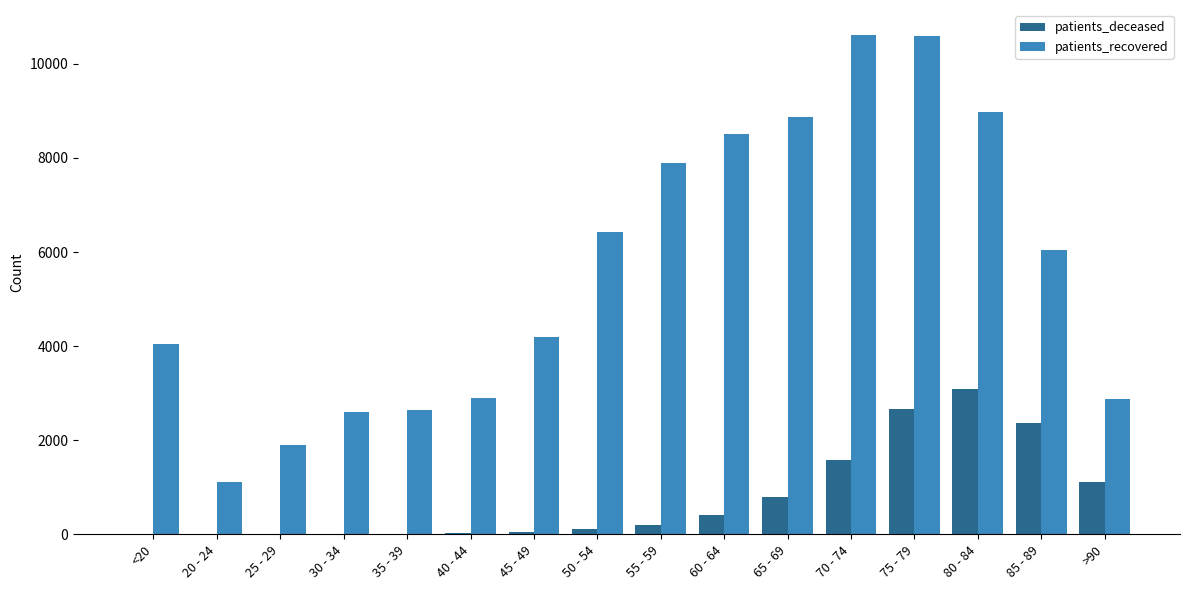

Which category has the highest value in the patients_deceased series?

80 - 84